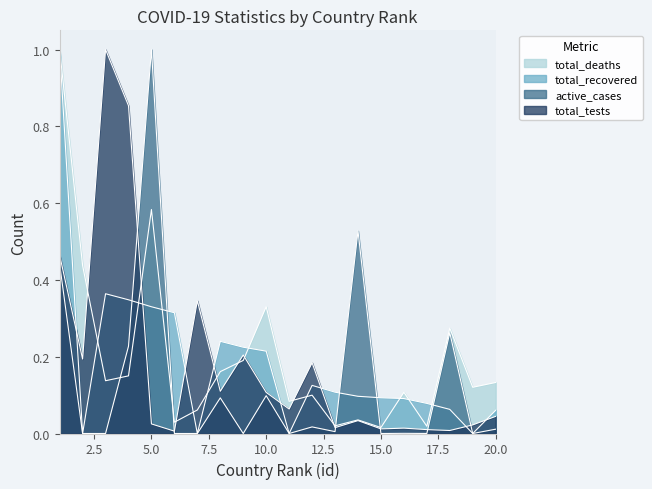

Reading right to left, list all the values displayed in this chart.

total_deaths: 0.1	0.1	0.3	0.0	0.1	0.0	0.0	0.0	0.1	0.1	0.3	0.2	0.2	0.1	0.0	0.6	0.2	0.1	0.4	1.0
total_recovered: 0.1	0.0	0.1	0.1	0.1	0.1	0.1	0.1	0.1	0.0	0.2	0.2	0.2	0.0	0.3	0.3	0.3	0.4	0.0	1.0
active_cases: 0.0	0.0	0.3	0.0	0.0	0.0	0.5	0.0	0.0	0.0	0.1	0.0	0.1	0.0	0.0	1.0	0.2	0.0	0.0	0.4
total_tests: 0.0	0.0	0.0	0.0	0.0	0.0	0.0	0.0	0.2	0.1	0.1	0.2	0.1	0.3	0.0	0.0	0.9	1.0	0.2	0.5